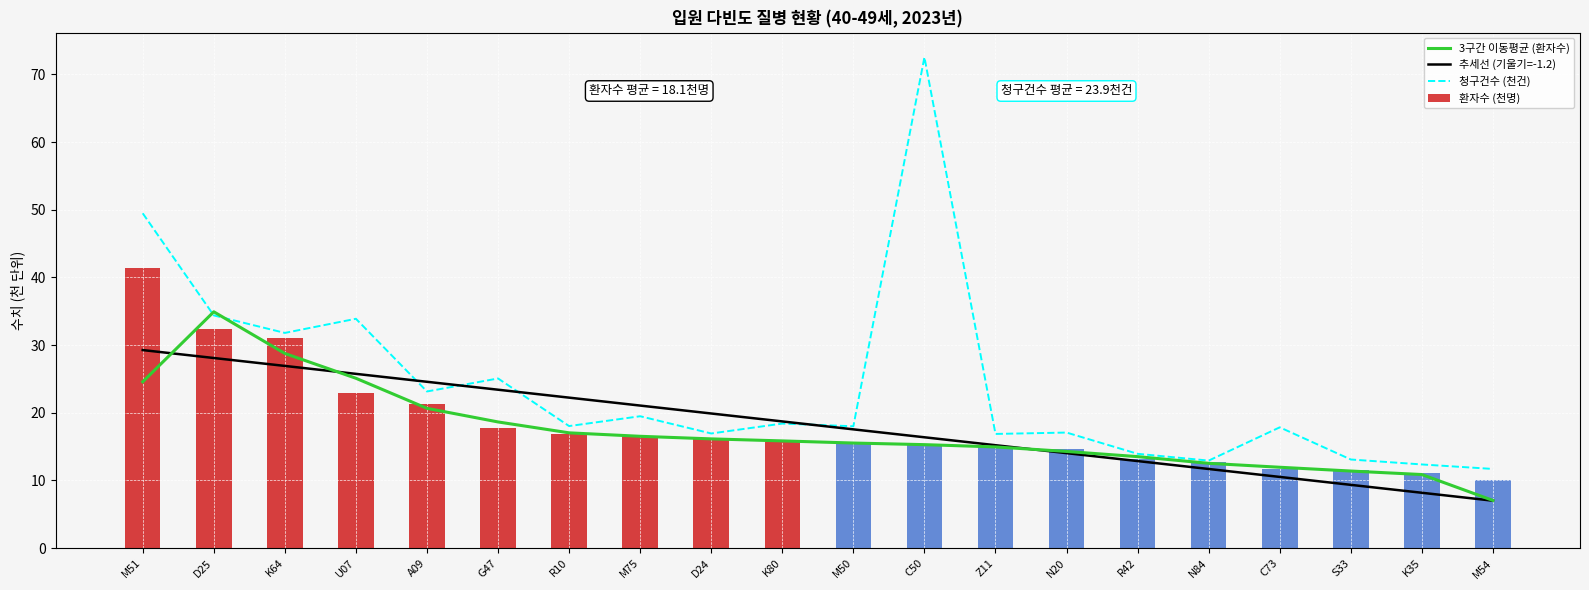

List the series in order of their peak value, highest first.

청구건수 (천건), 환자수 (천명), 3구간 이동평균 (환자수), 추세선 (기울기=-1.2)